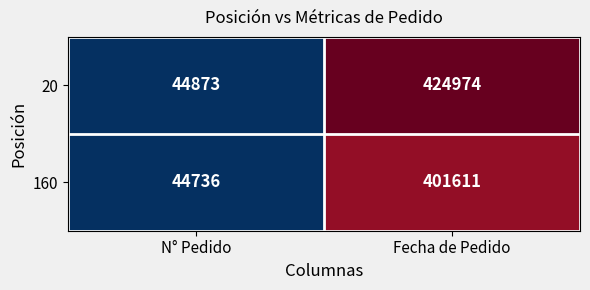

Rank the series at N° Pedido from lowest to highest value.

160, 20